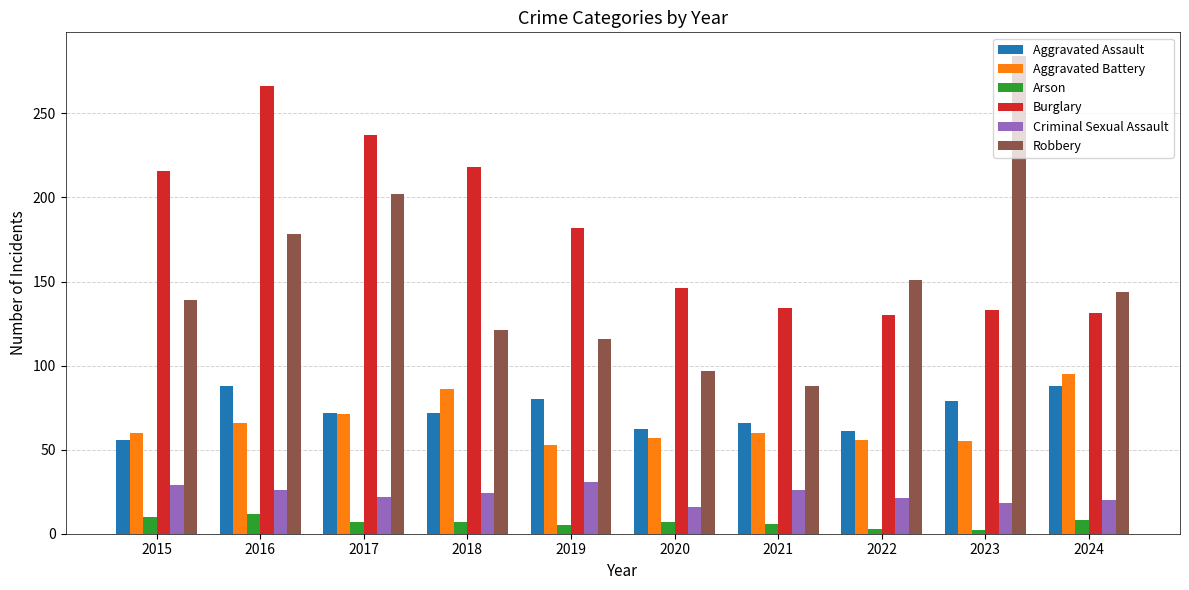

Which category has the highest value in the Burglary series?

2016